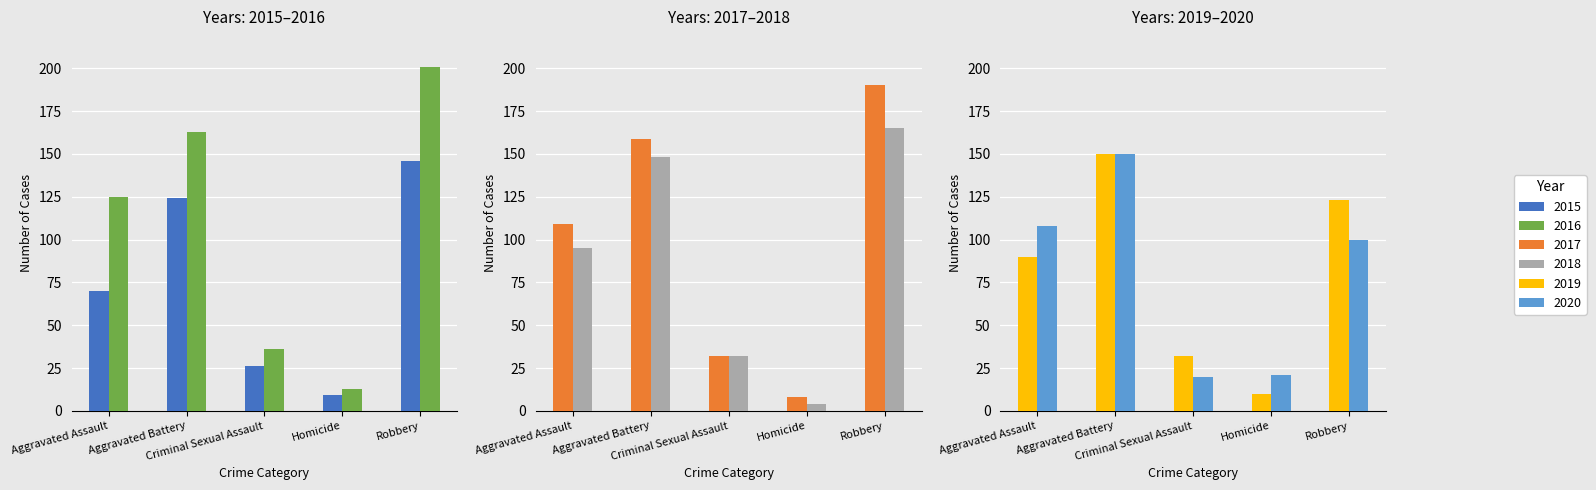

What is the sum of all 2018 values?

444